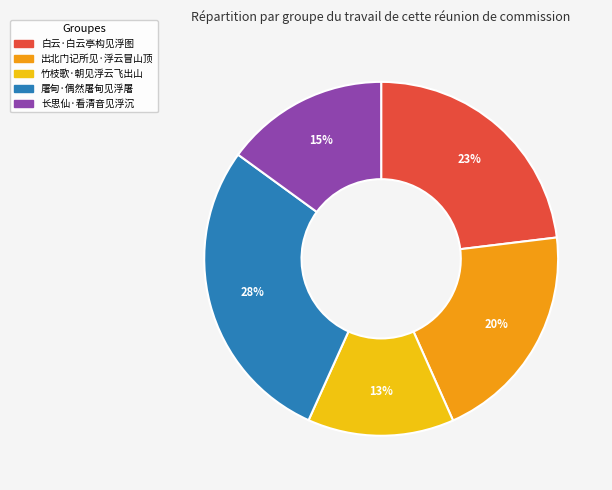

Is there any slice that represents more than half of the pie?

No